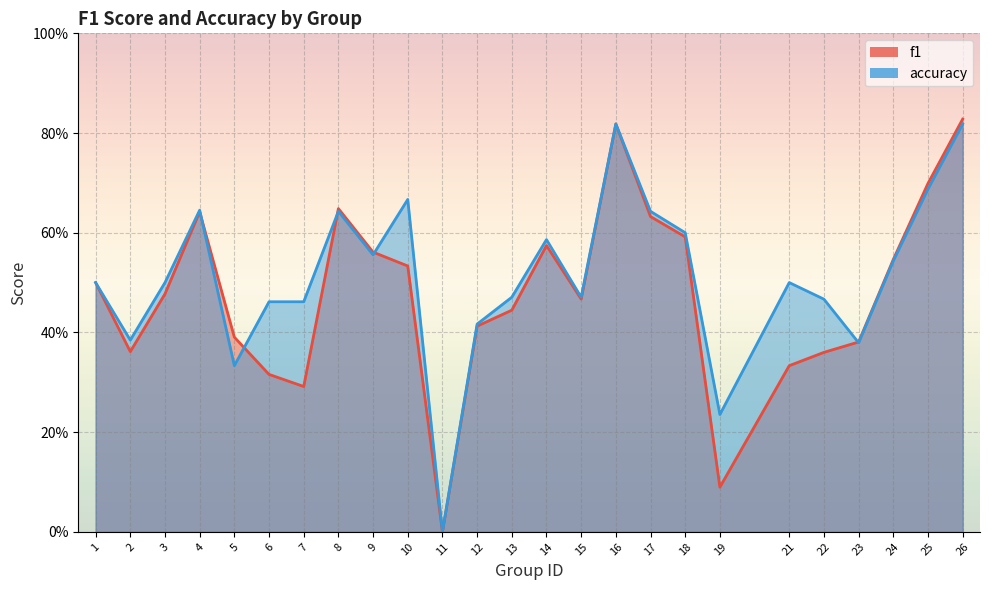

How many categories are shown in the chart?

25